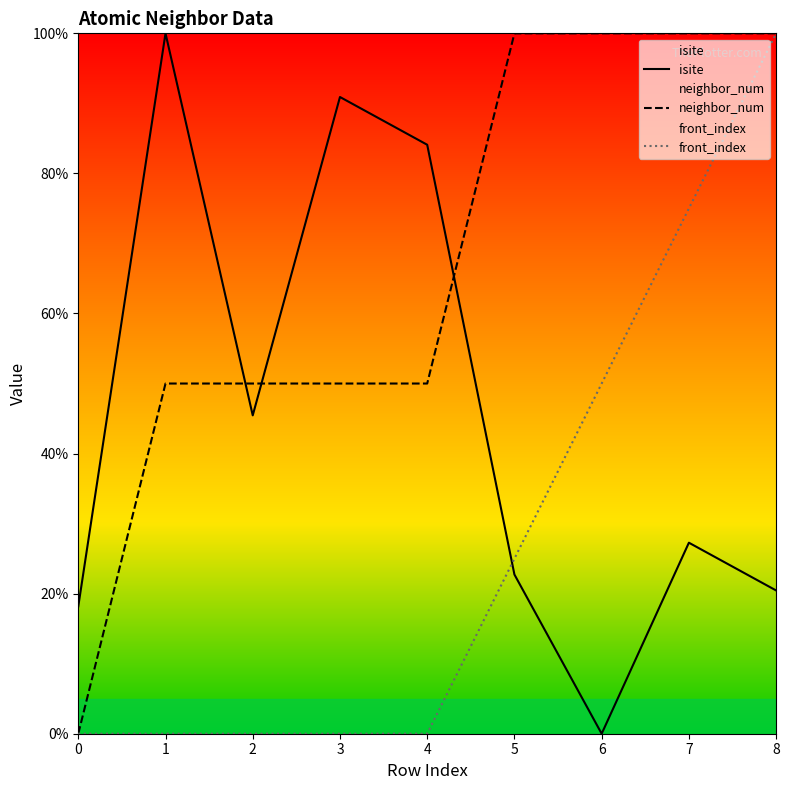

Between 1 and 2, which series saw the biggest shift?

isite